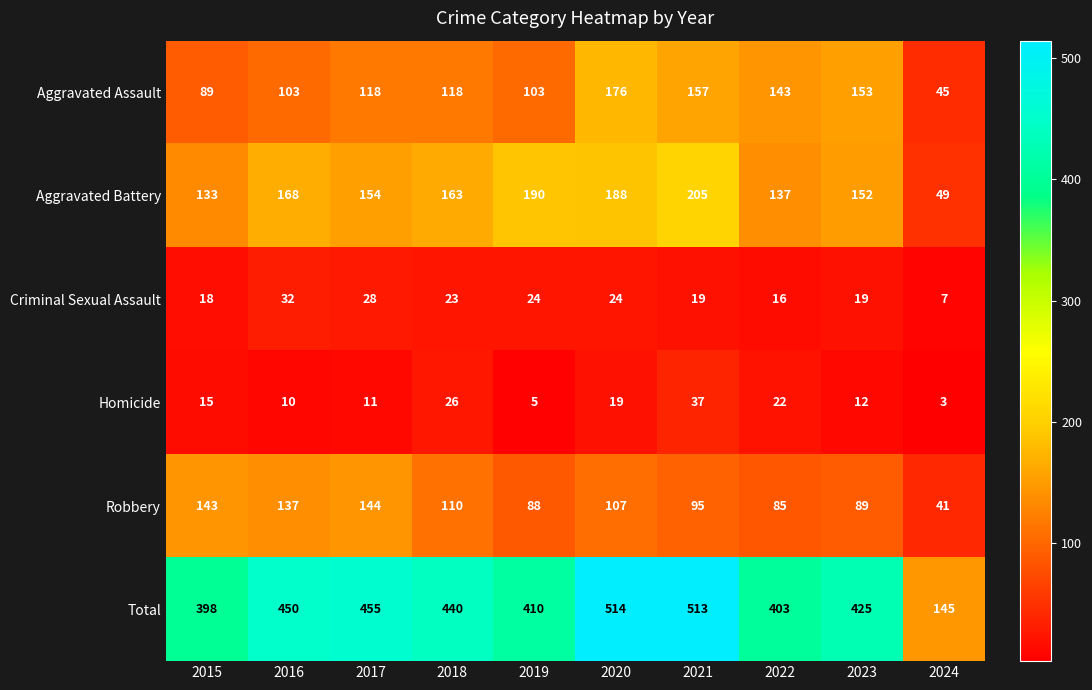

True or false: Criminal Sexual Assault has a value of 10 at 2015.

False